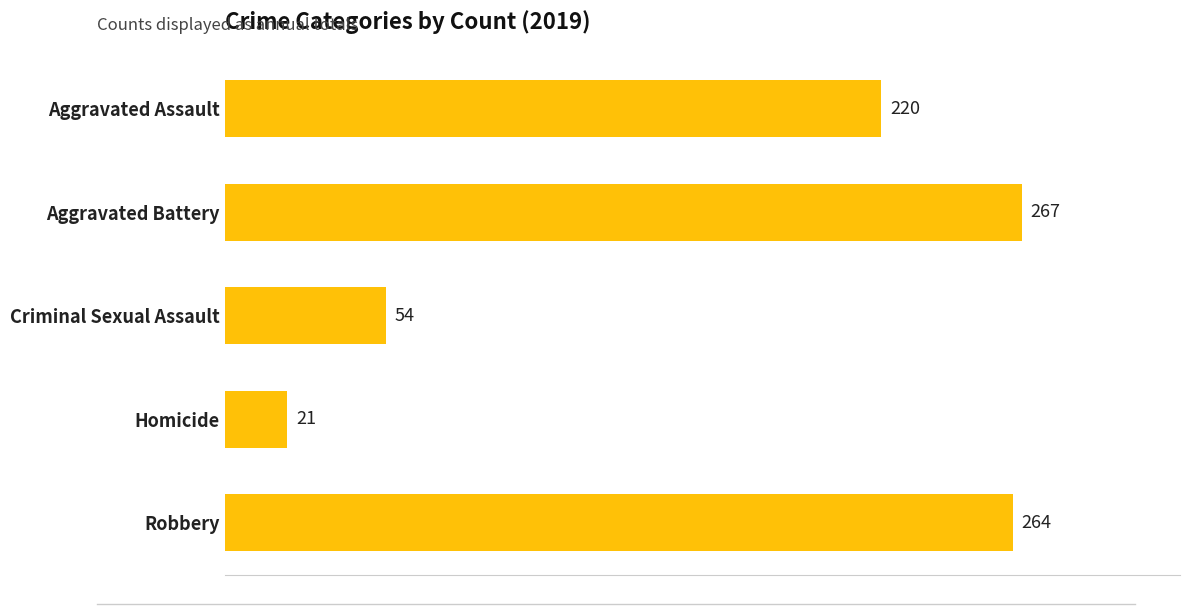

Which label corresponds to the smallest value in the chart?

Homicide